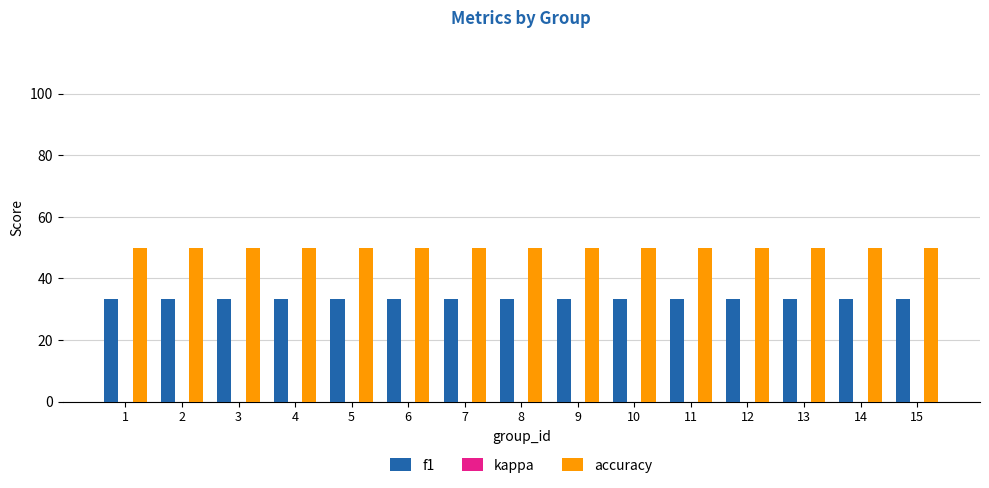

What is the spread (max minus min) of values at 14?

16.7